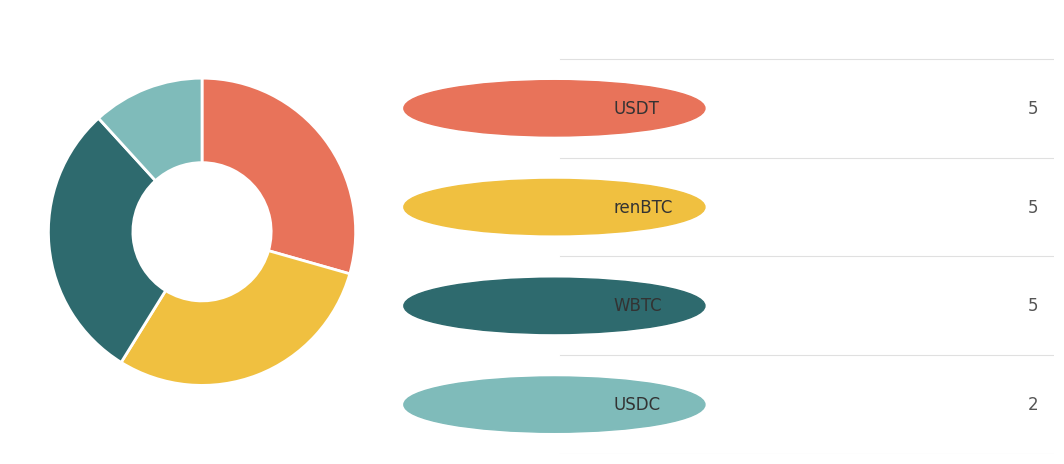

Is there a majority slice in this chart?

No